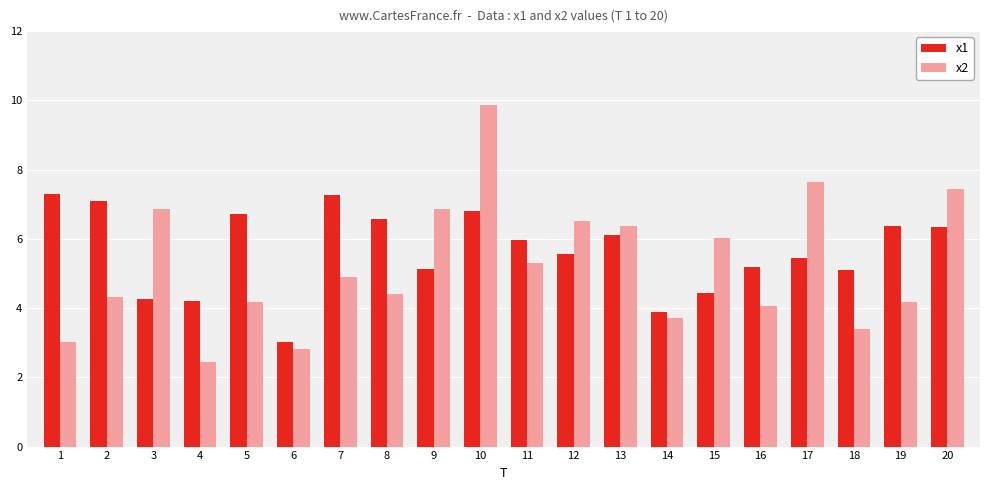

Count the number of data series in this chart.

2